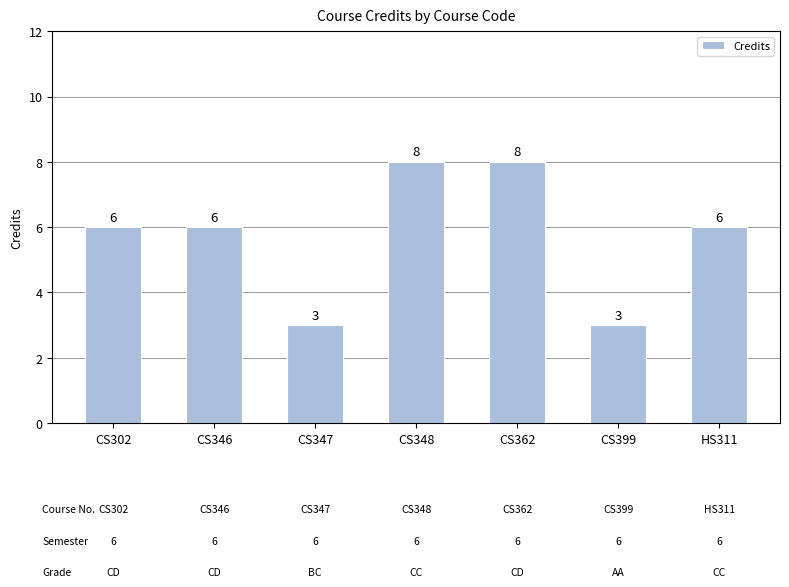

The value at CS362 is 8. True or false?

True